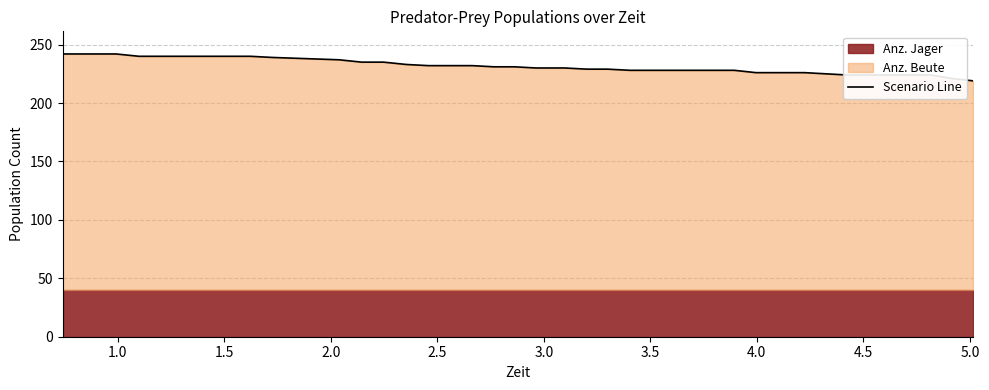

What is the highest value of the Scenario Line series?

242